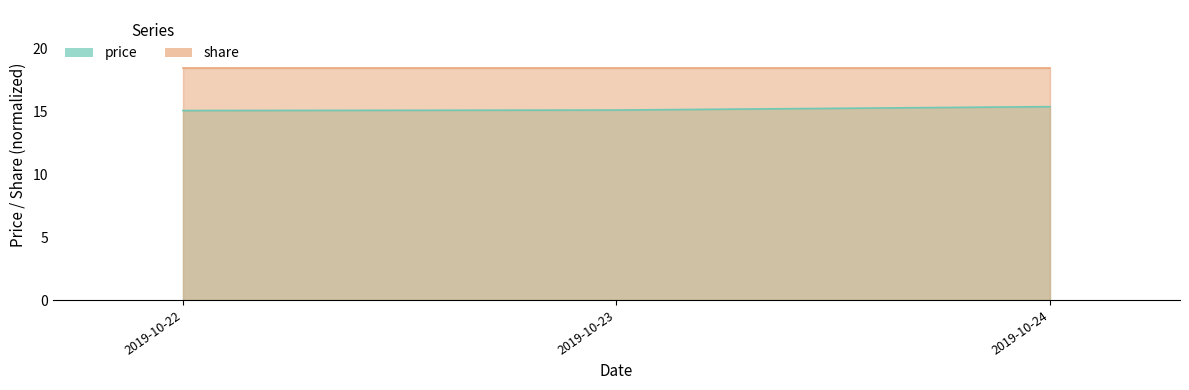

List the labels in order of value, smallest first.

2019-10-22, 2019-10-23, 2019-10-24